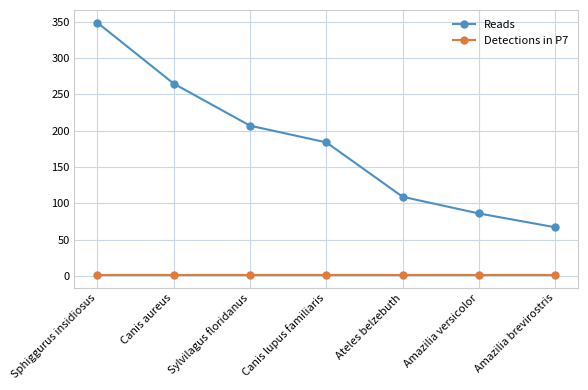

Reading left to right, list all the values displayed in this chart.

Reads: Sphiggurus insidiosus=349	Canis aureus=265	Sylvilagus floridanus=207	Canis lupus familiaris=184	Ateles belzebuth=109	Amazilia versicolor=86	Amazilia brevirostris=67
Detections in P7: Sphiggurus insidiosus=1	Canis aureus=1	Sylvilagus floridanus=1	Canis lupus familiaris=1	Ateles belzebuth=1	Amazilia versicolor=1	Amazilia brevirostris=1